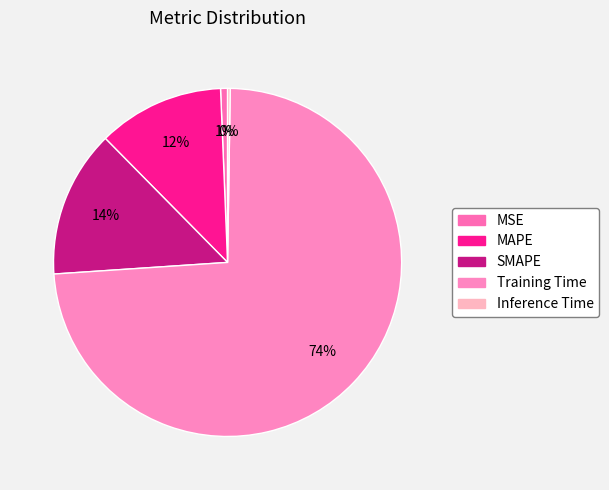

Is it true that Training Time is 74% of the pie?

True